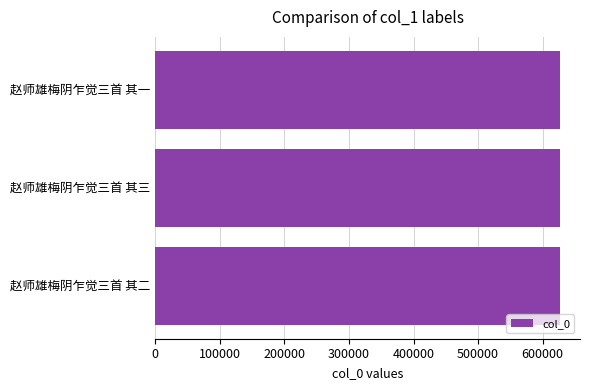

Approximately how many times larger is the value at 赵师雄梅阴乍觉三首 其二 compared to 赵师雄梅阴乍觉三首 其一?

1.0